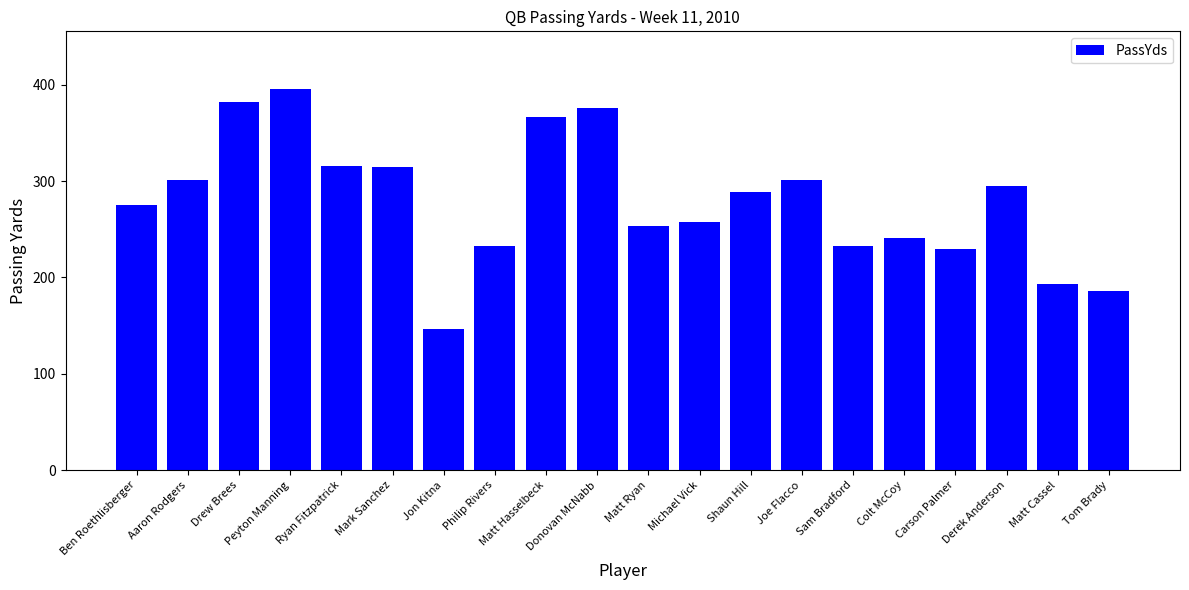

What is the approximate value at Ryan Fitzpatrick?

316